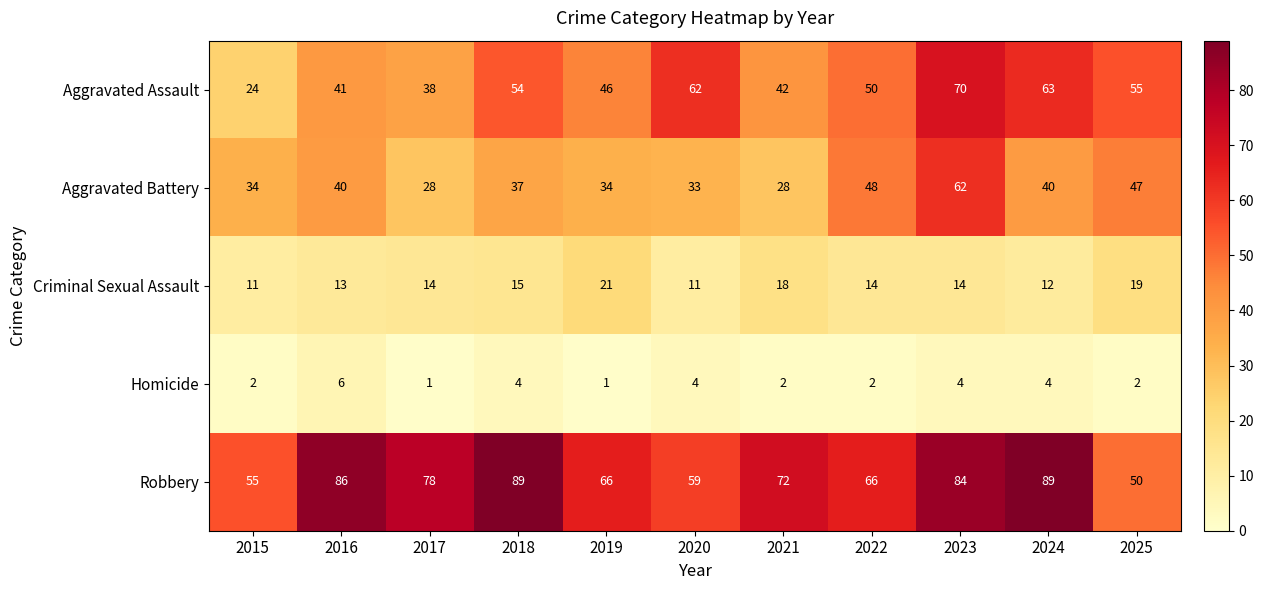

What is the total value across all series at 2016?

186